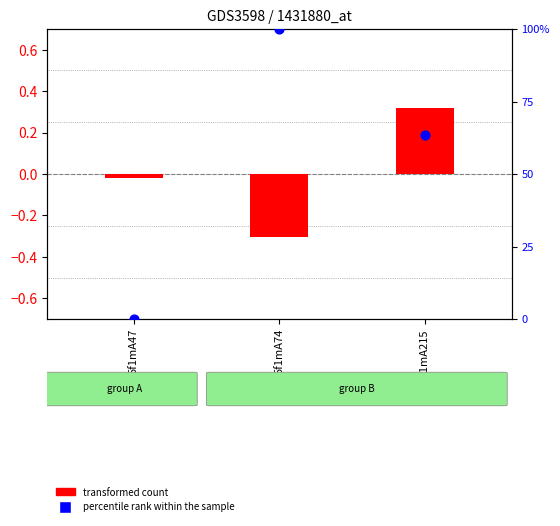

What is the total value across all series at 5f1mA215?

63.7